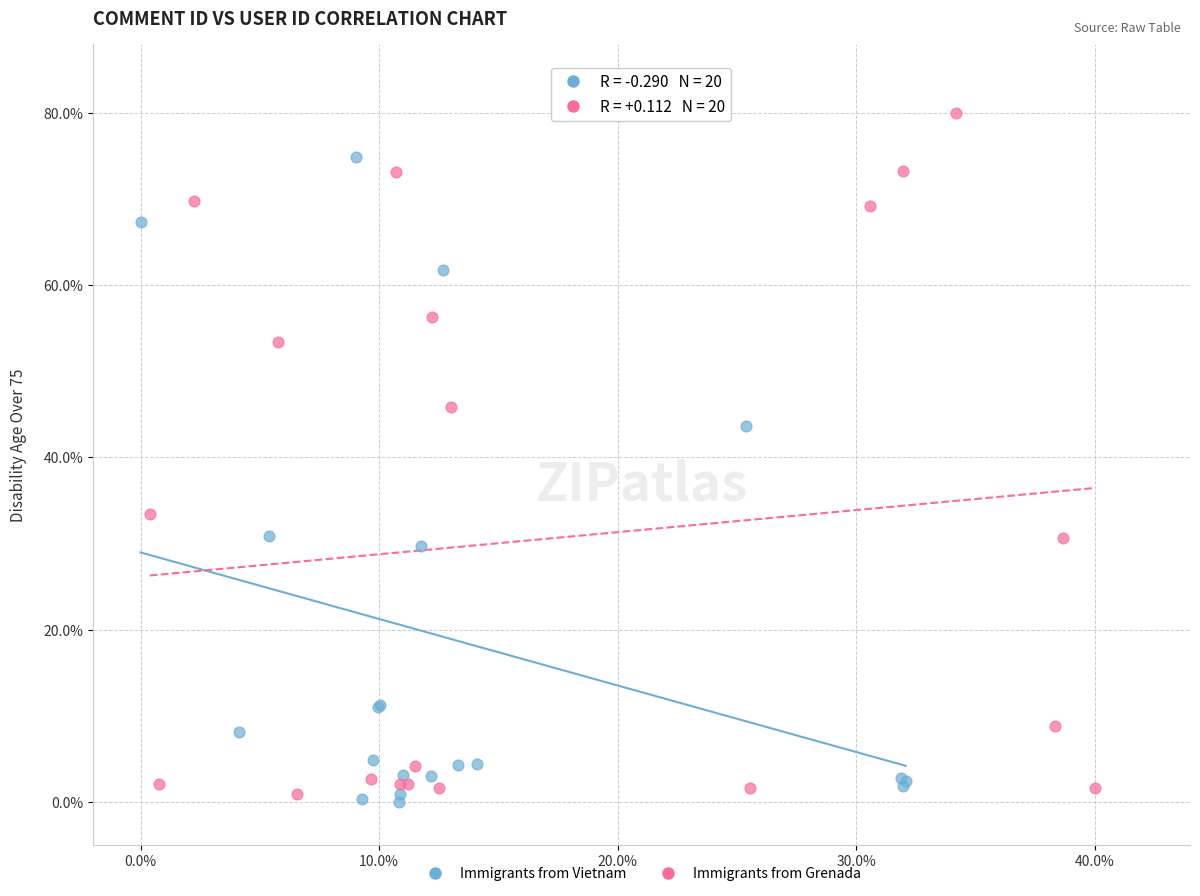

Which series has the widest spread of Y values?

Immigrants from Grenada